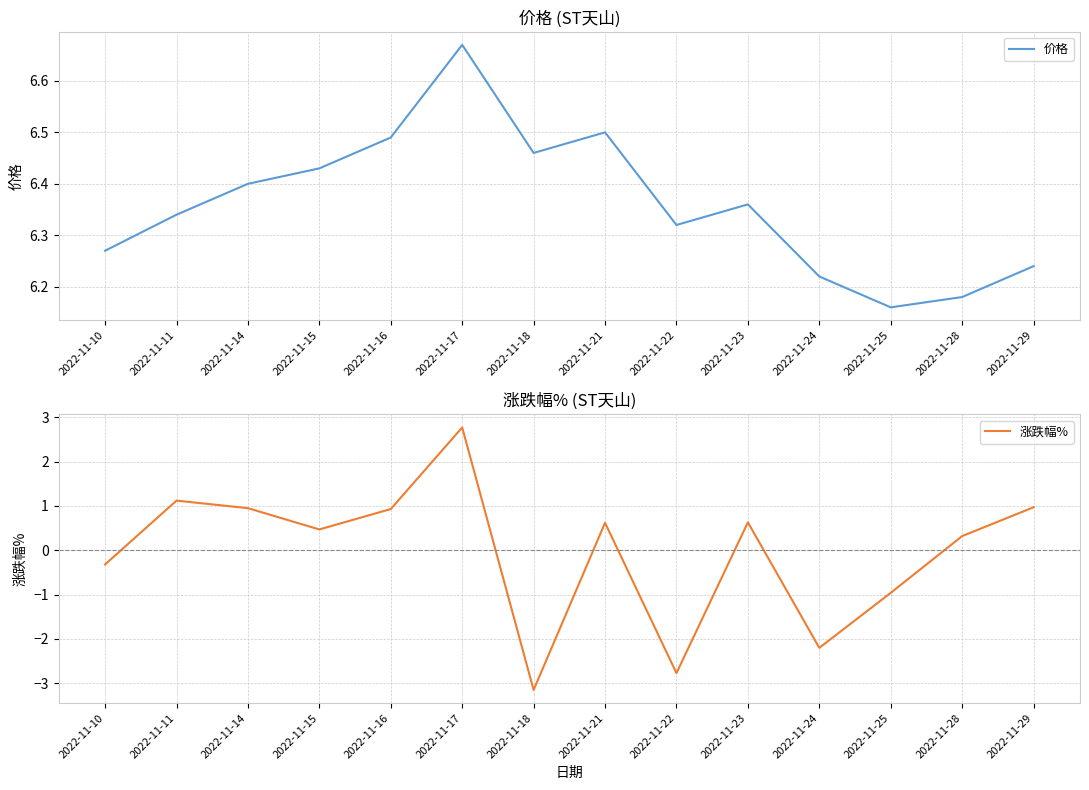

What are all the series names shown in the legend?

价格, 涨跌幅%